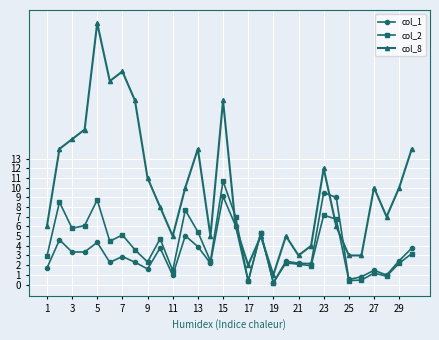

Which series has the largest total across all categories?

col_8